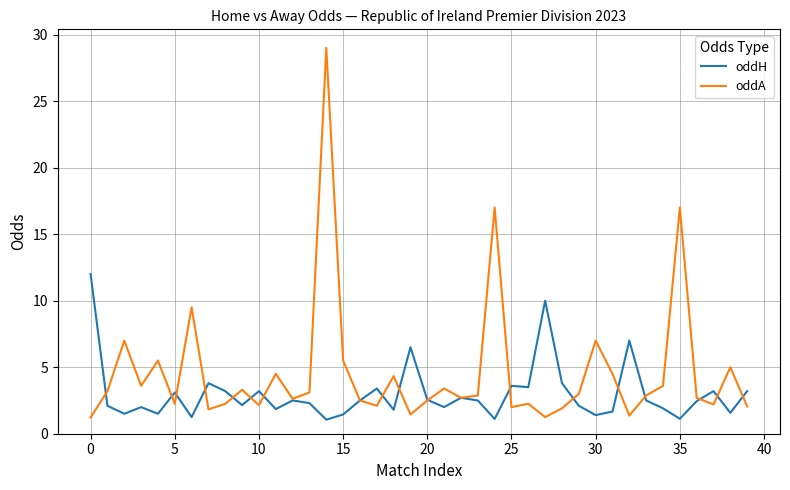

Which series has the widest spread of values?

oddA